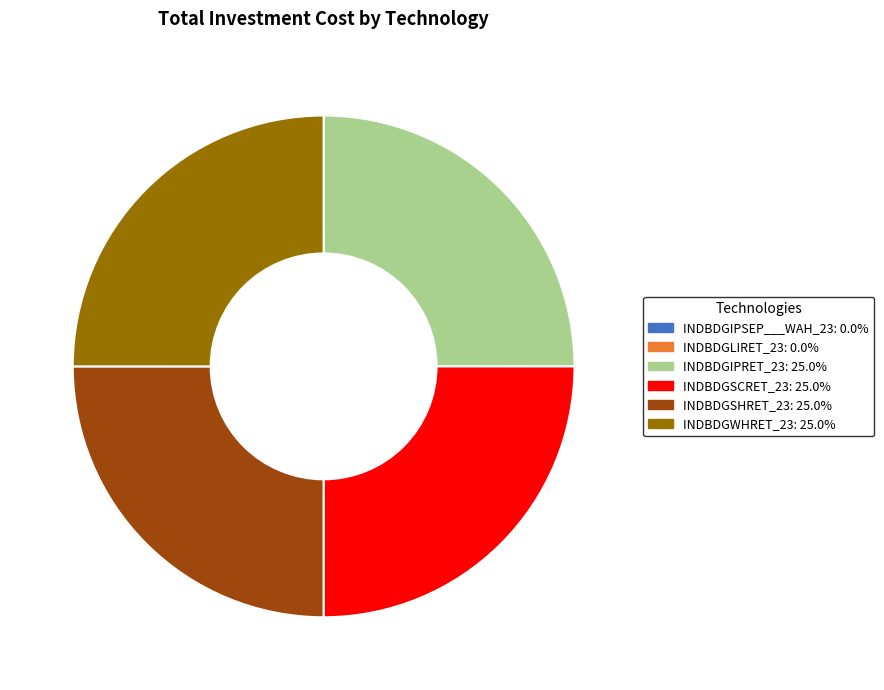

Is it true that INDBDGIPRET_23 is 34% of the pie?

False